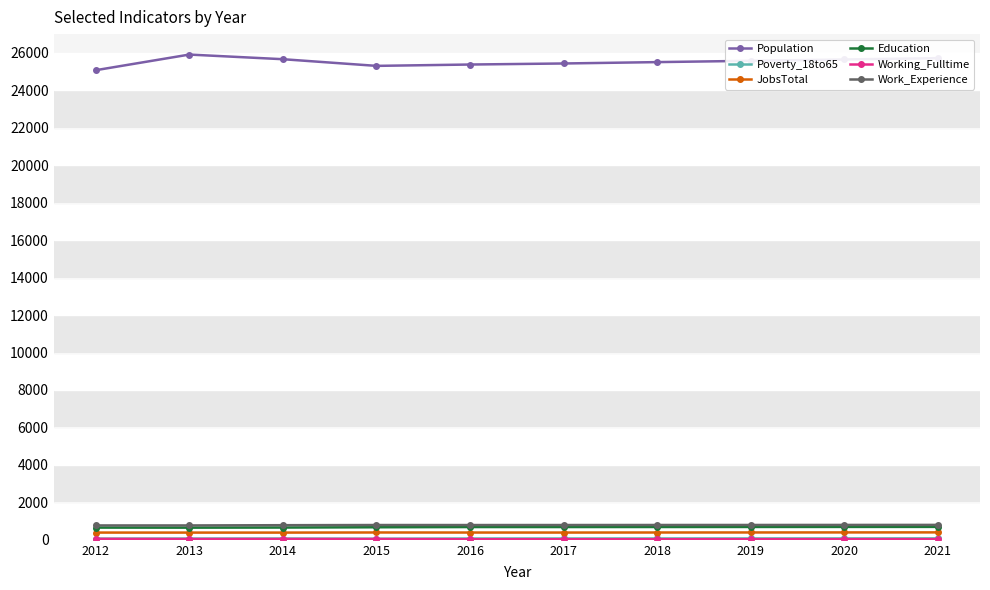

Which series has the largest total across all categories?

Population